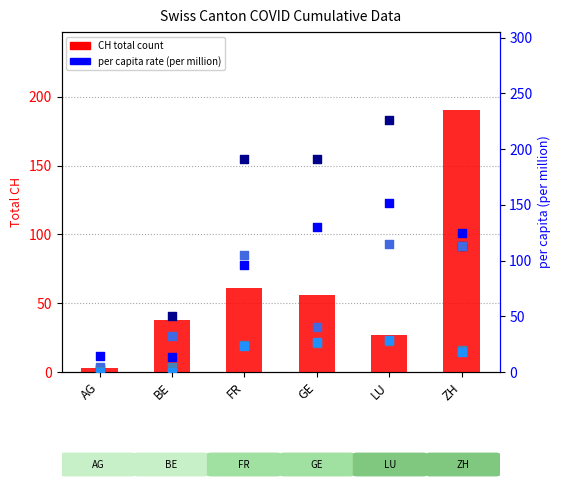

At how many categories does at least one series exceed 29?

5